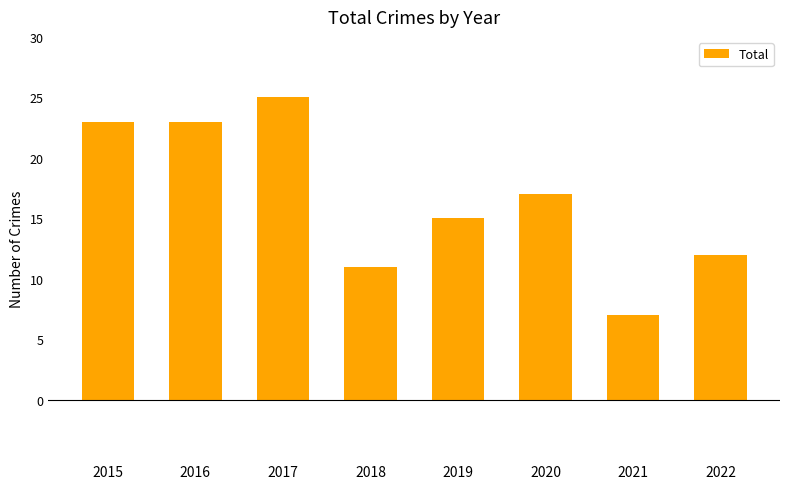

What is the value of the 4th bar from the left?

11